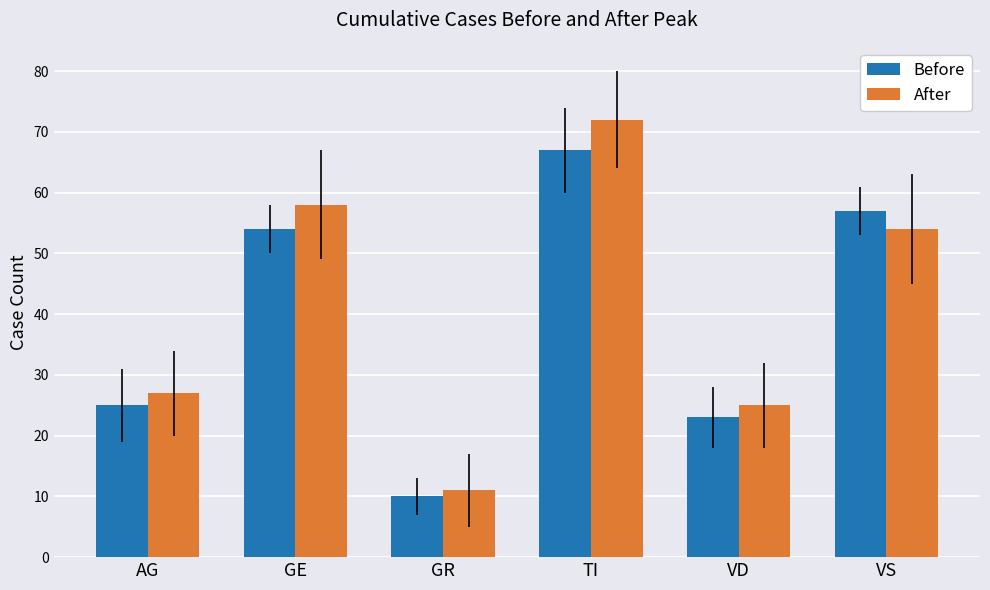

Is it true that After equals 88 at VS?

False